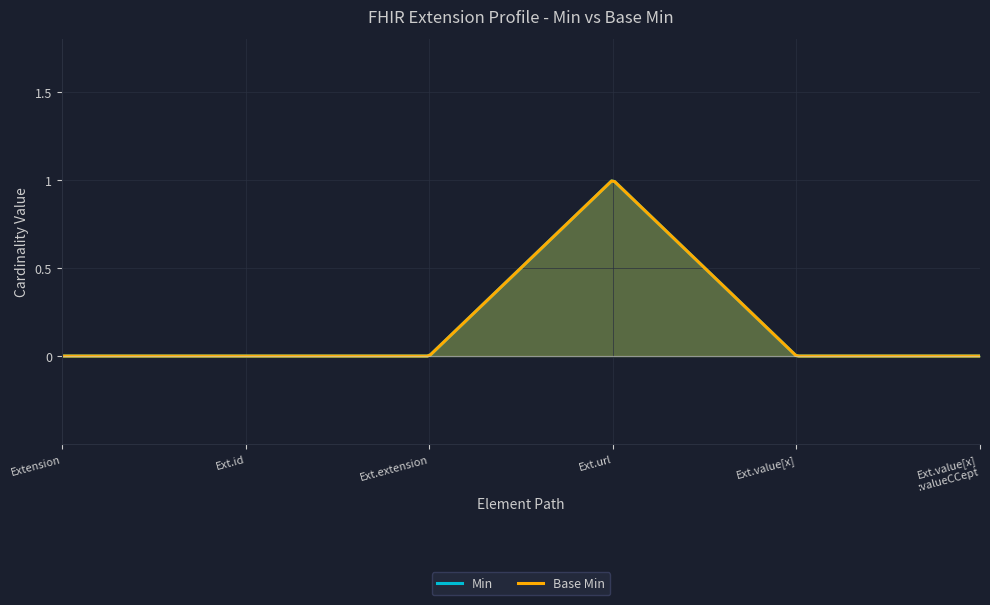

List the labels in order of Base Min value, largest first.

Extension.url, Extension, Extension.id, Extension.extension, Extension.value[x], Extension.value[x]:valueCodeableConcept